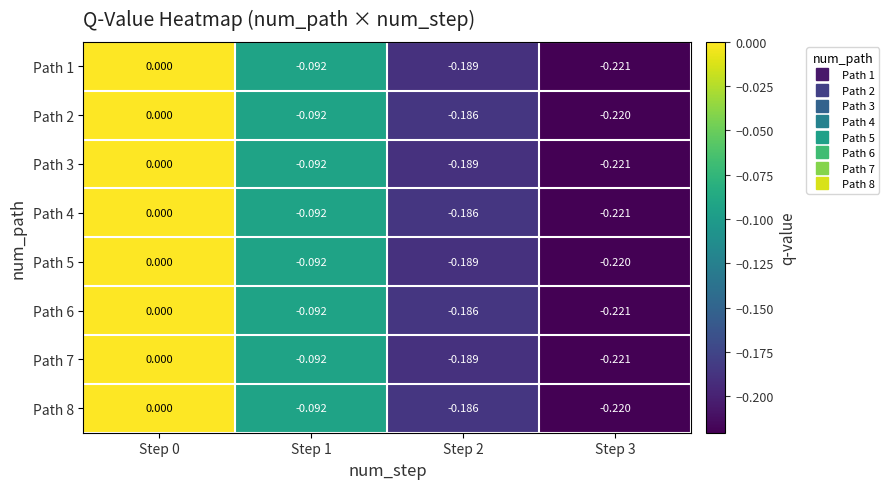

Is the value of Path 7 at Step 3 greater than the value of Path 4 at Step 1?

No